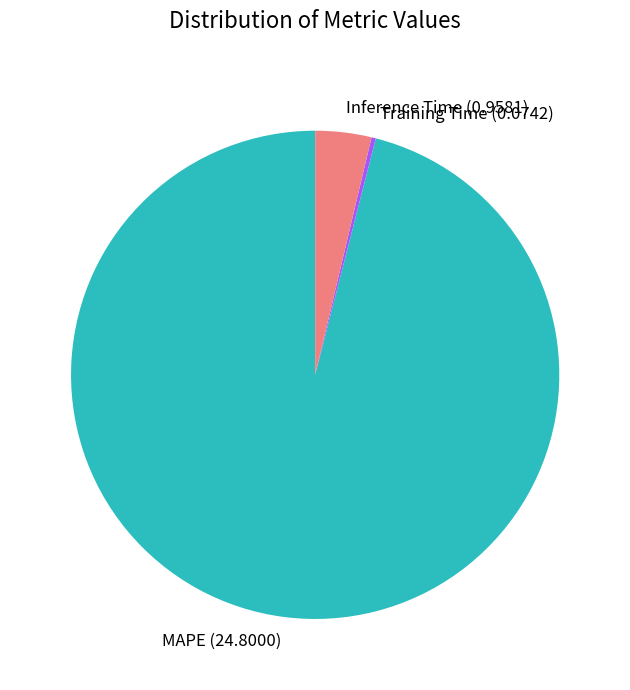

Which has a higher value, Training Time or Inference Time?

Inference Time